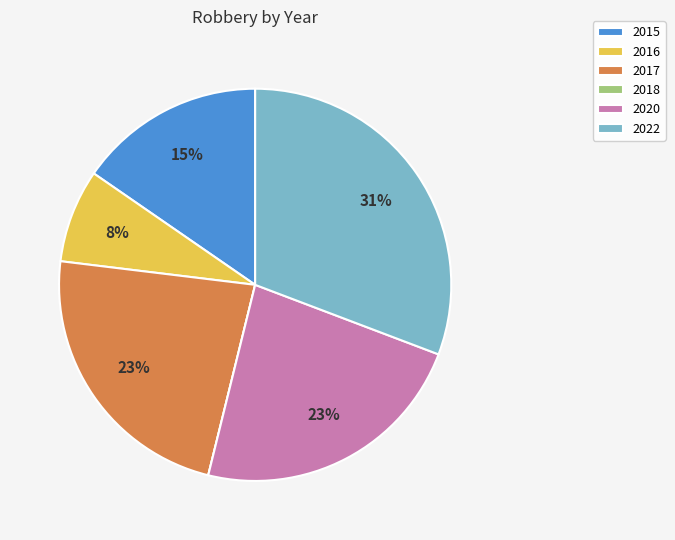

True or false: 2022 accounts for 31% of the total.

True